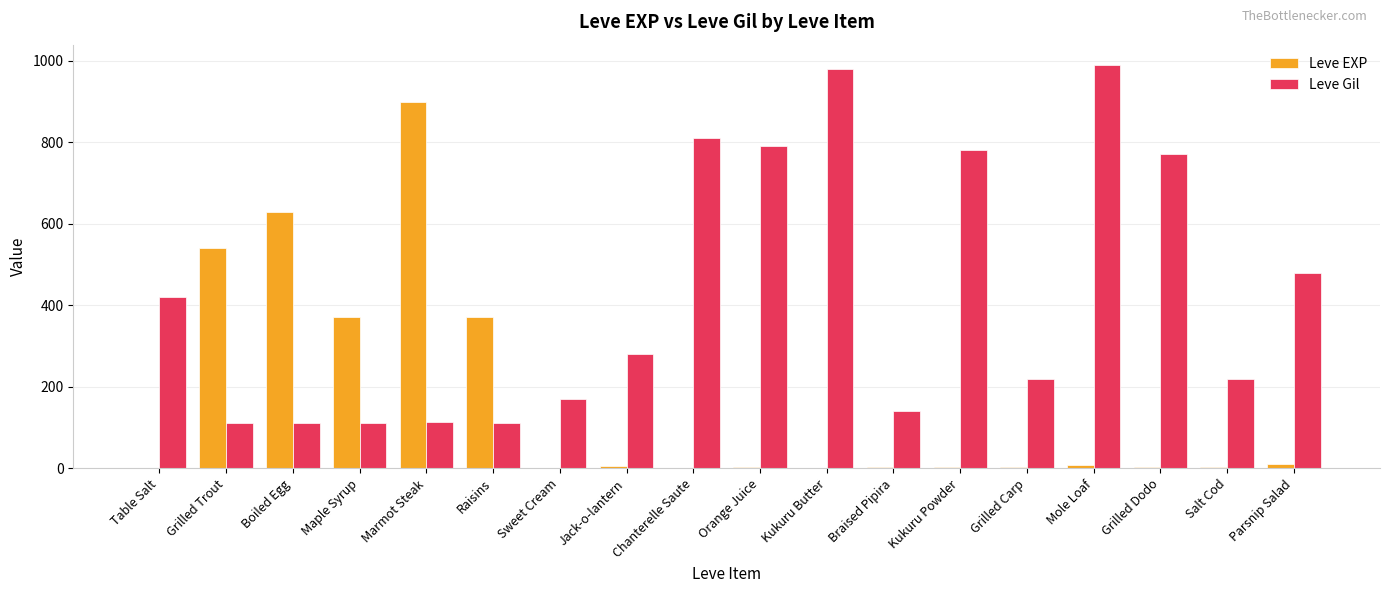

What are all the series names shown in the legend?

Leve EXP, Leve Gil